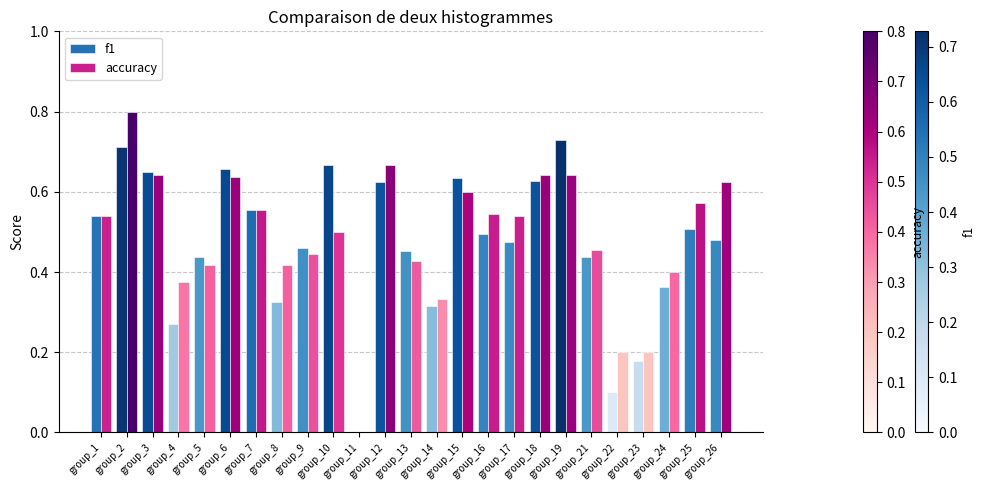

How many groups of bars are there?

25